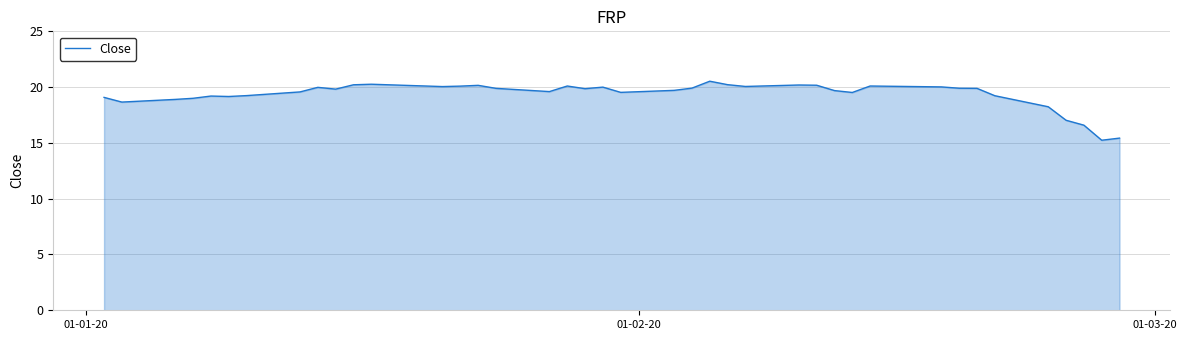

What is the maximum value shown in the chart?

20.5